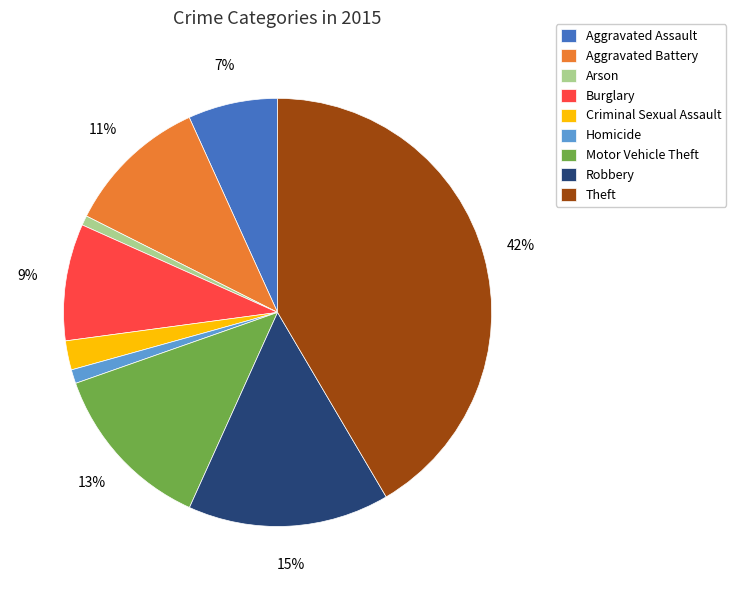

What percentage is the Theft slice, to the nearest percent?

42%